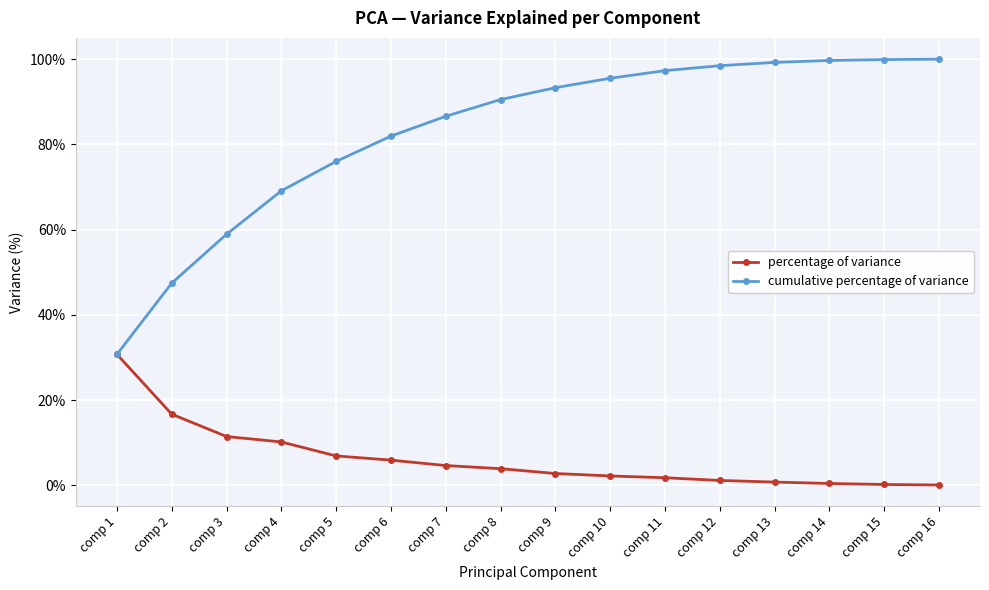

List the series in order of their peak value, highest first.

cumulative percentage of variance, percentage of variance